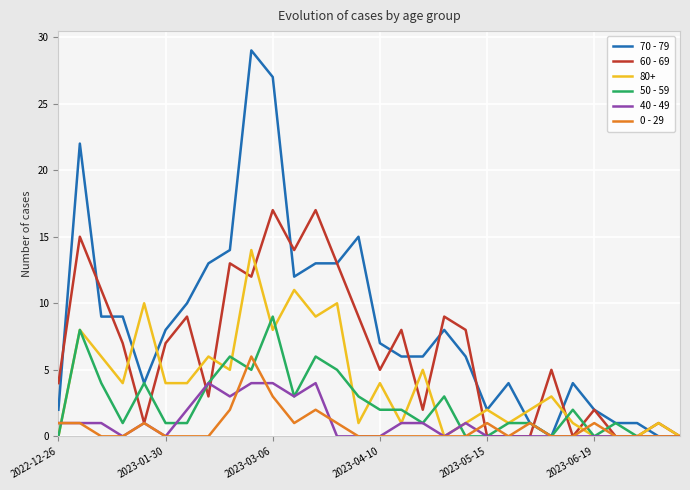

Does the chart display data point markers on the line(s)?

No